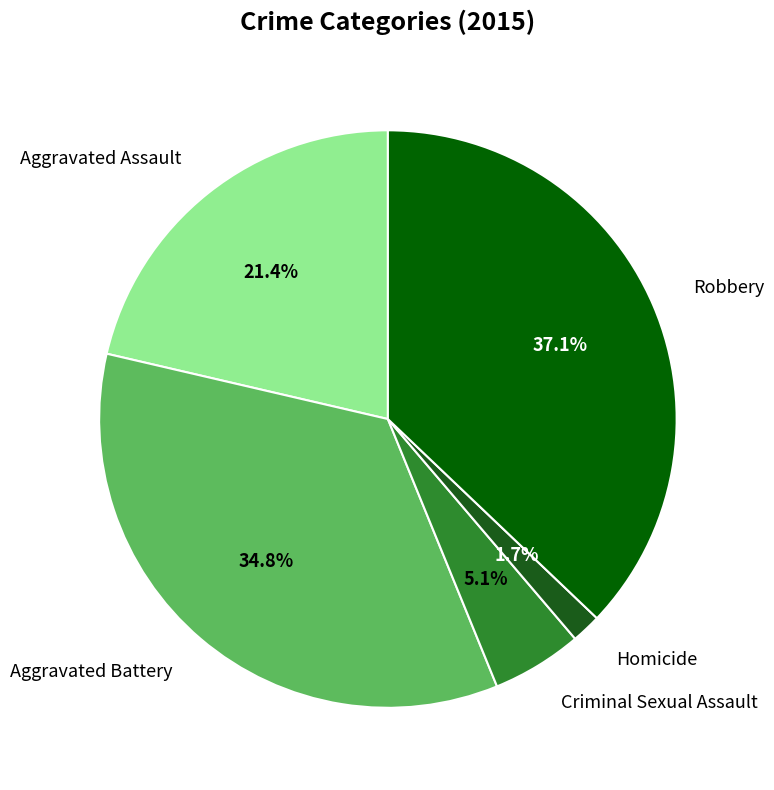

How many slices are in this pie chart?

5